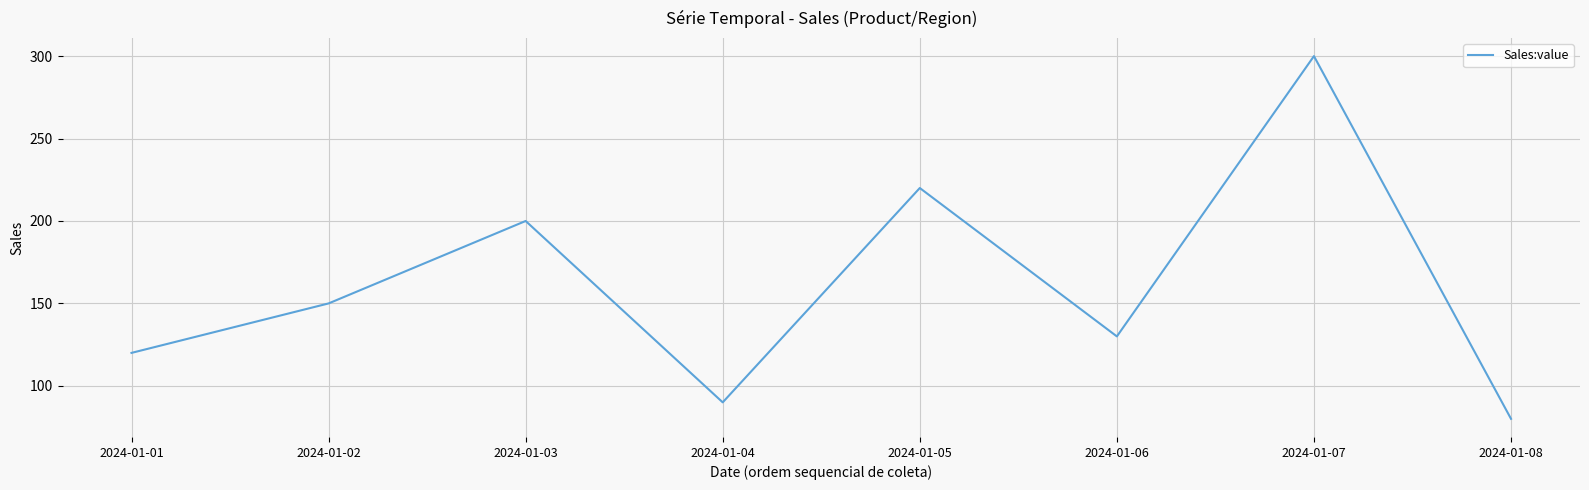

Does the chart have visible grid lines?

Yes